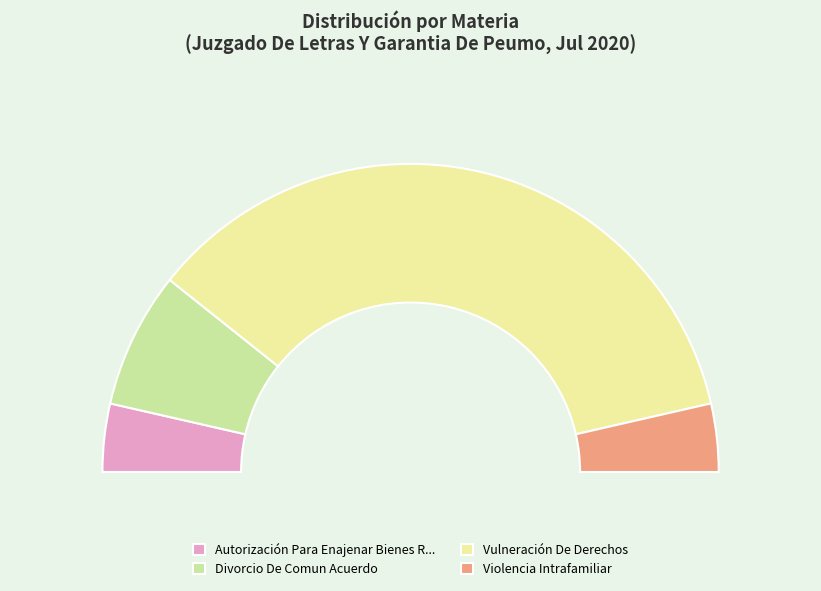

Which has a higher value, Divorcio De Comun Acuerdo or Vulneración De Derechos?

Vulneración De Derechos